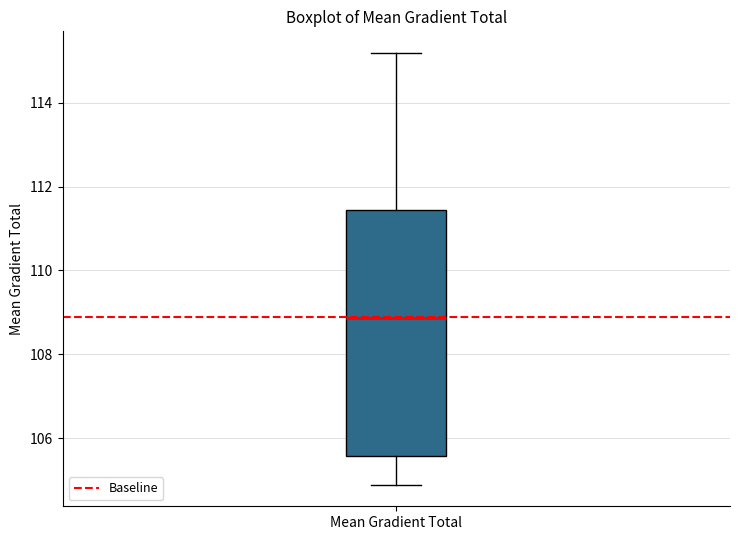

Read this box plot against the y-axis: the position of the median line, the range covered by the box, and the ends of both whiskers. The values are not printed on the chart, so give them approximately, as read against the axis.

median 108.8, box 105.6 to 111.4, whiskers 104.8 to 115.2